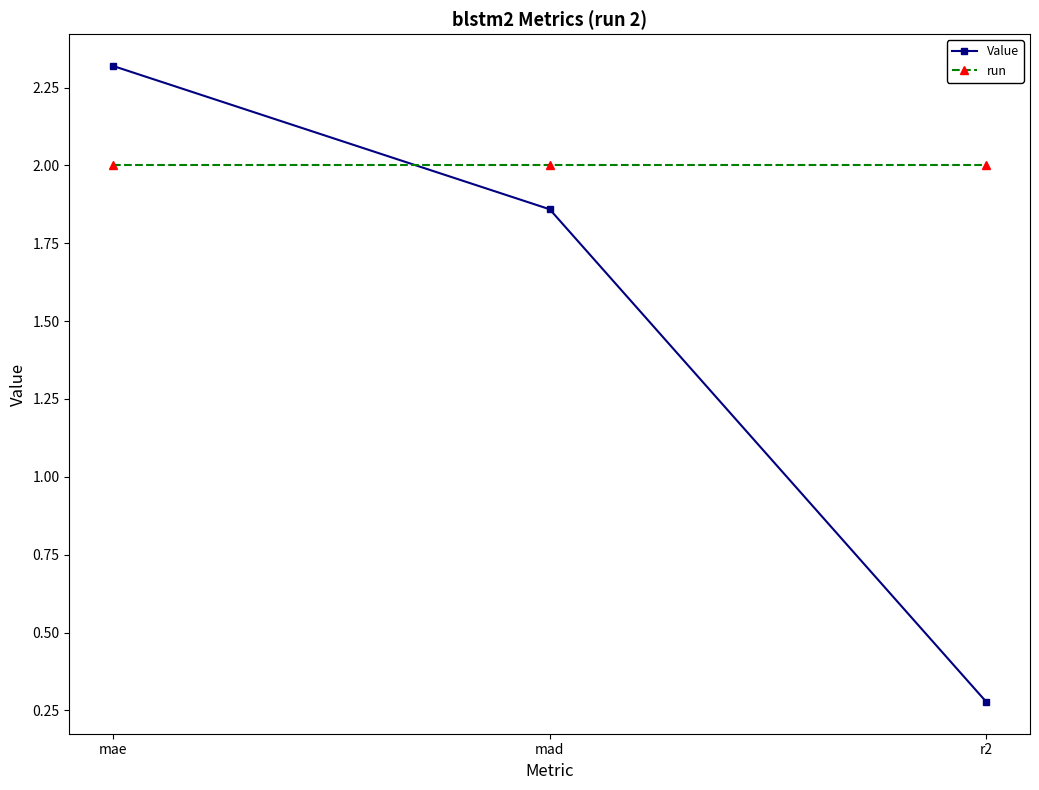

Where does the Value series first go above 1?

mae